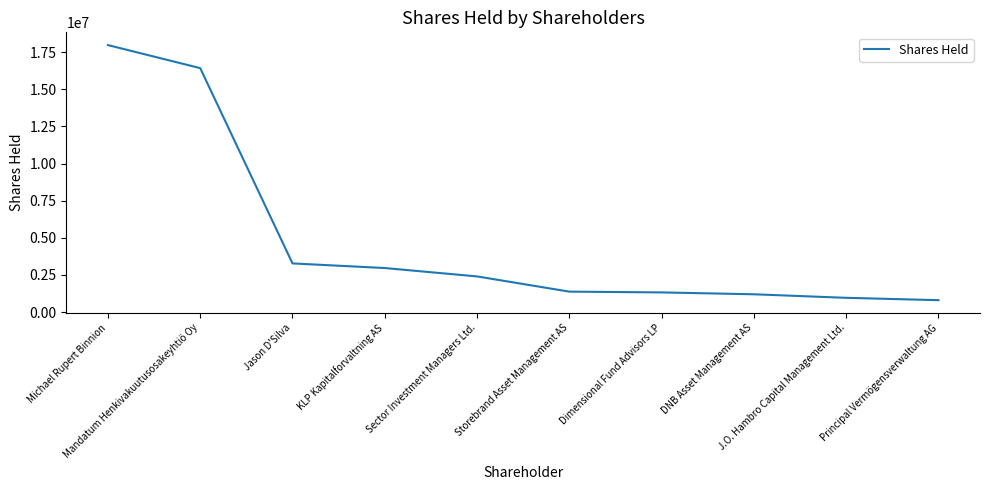

What is the difference between the maximum and minimum values?

17180091